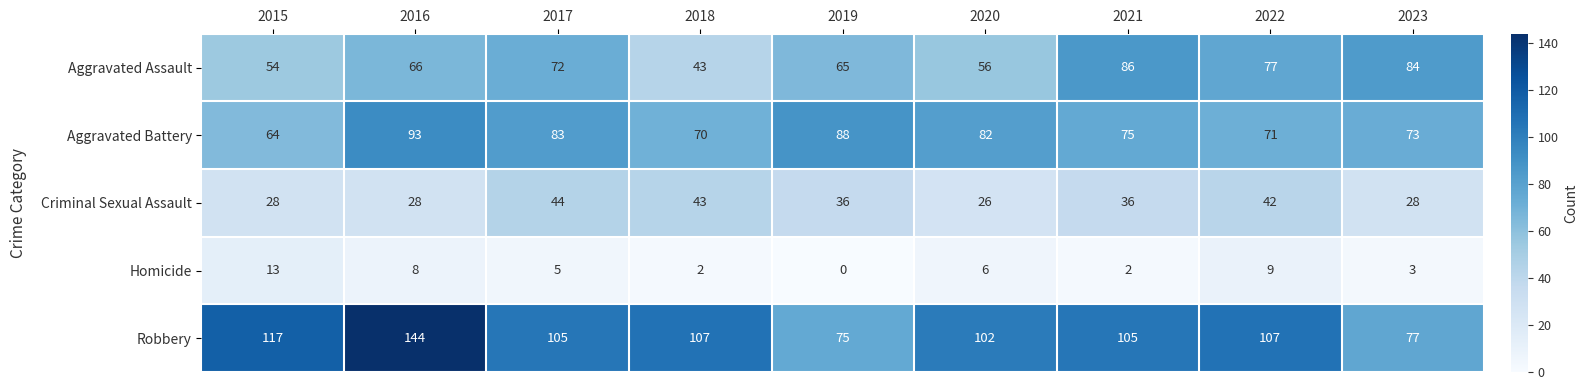

Count the number of categories in the chart.

9